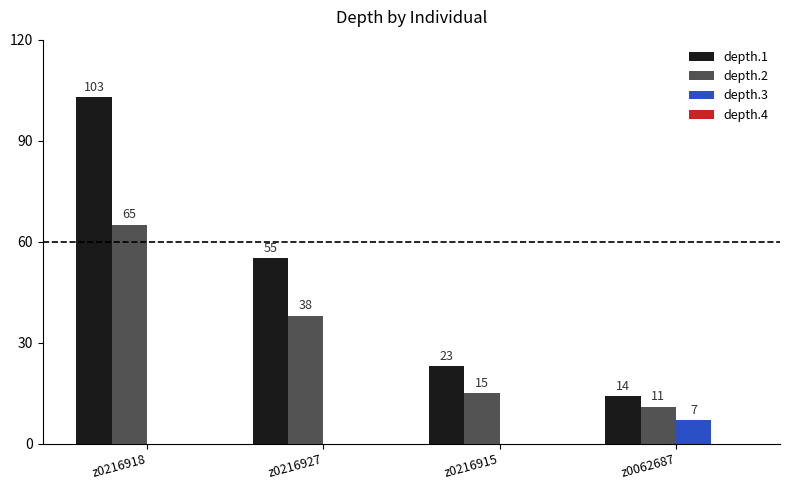

How many groups of bars are there?

4